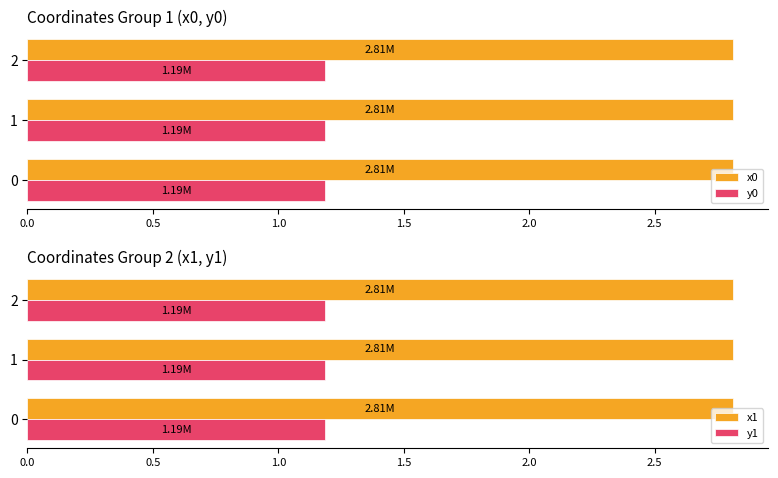

Which series has the largest total across all categories?

x1